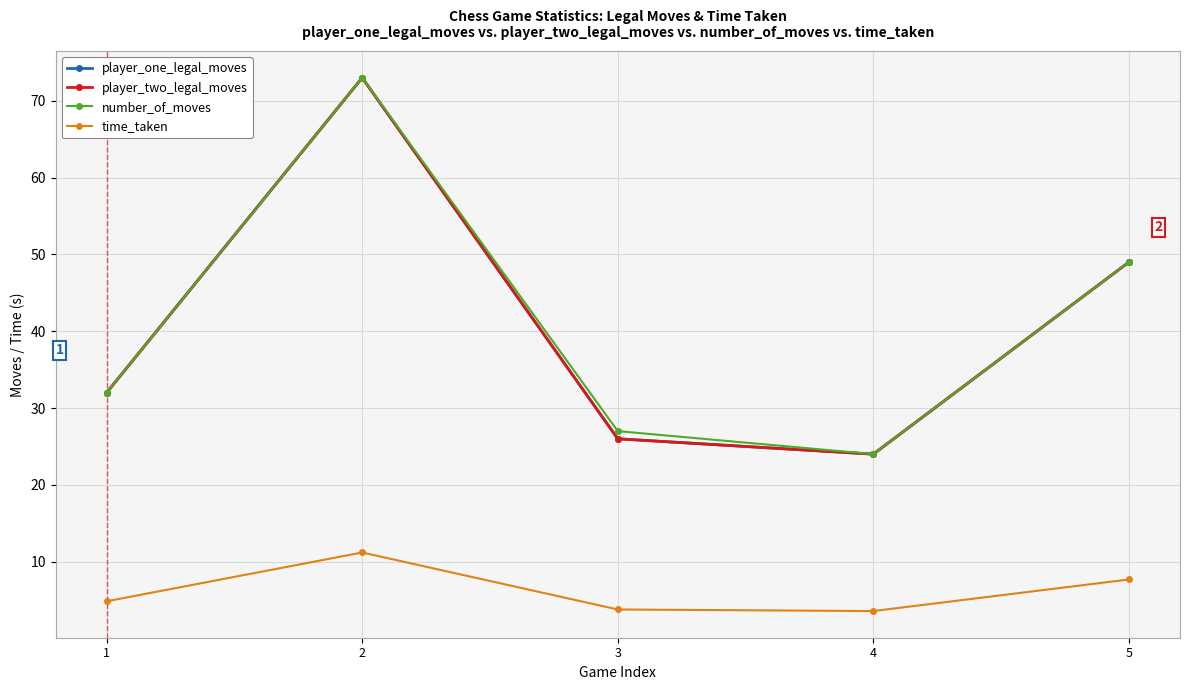

True or false: player_one_legal_moves and number_of_moves cross at least once.

False